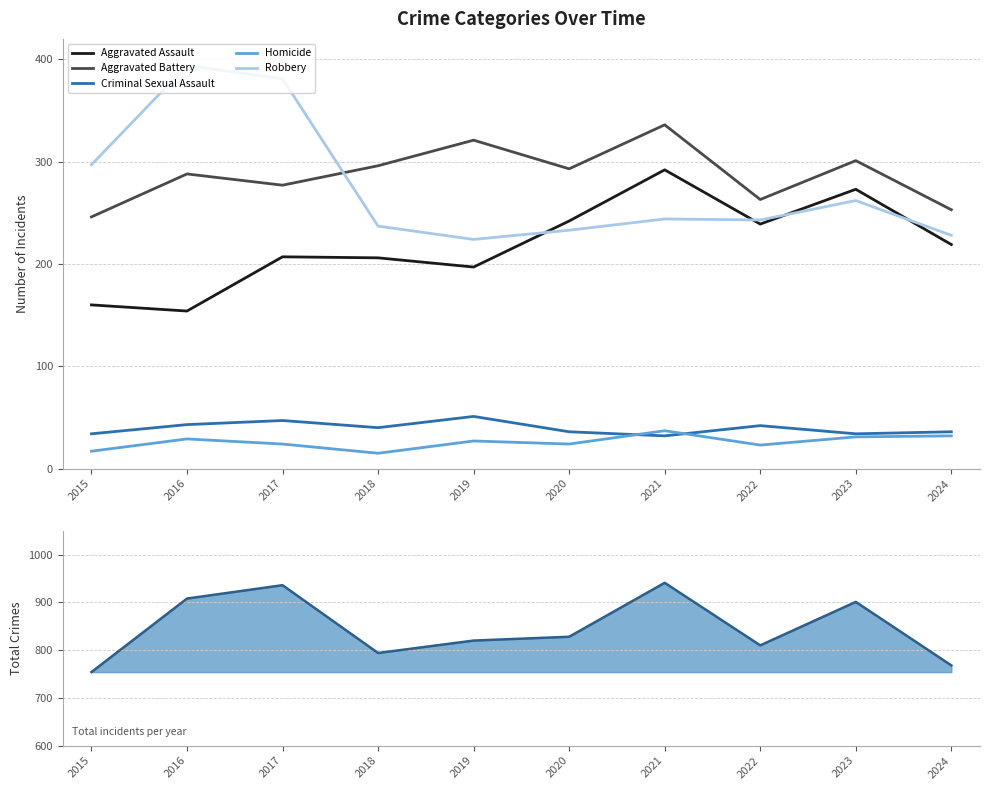

What is the total value across all series at 2024?

1536